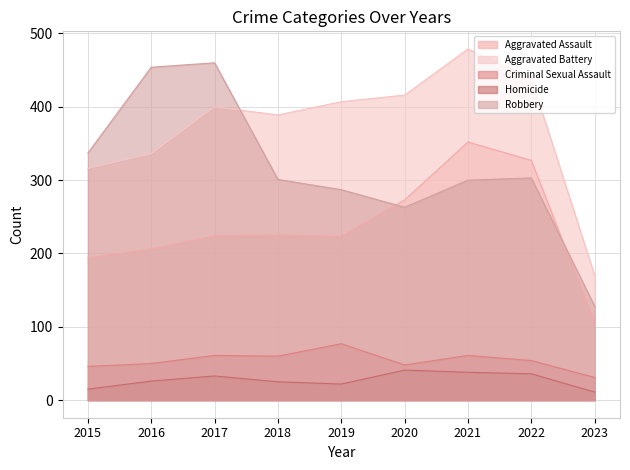

What is the sum of all Aggravated Battery values?

3352